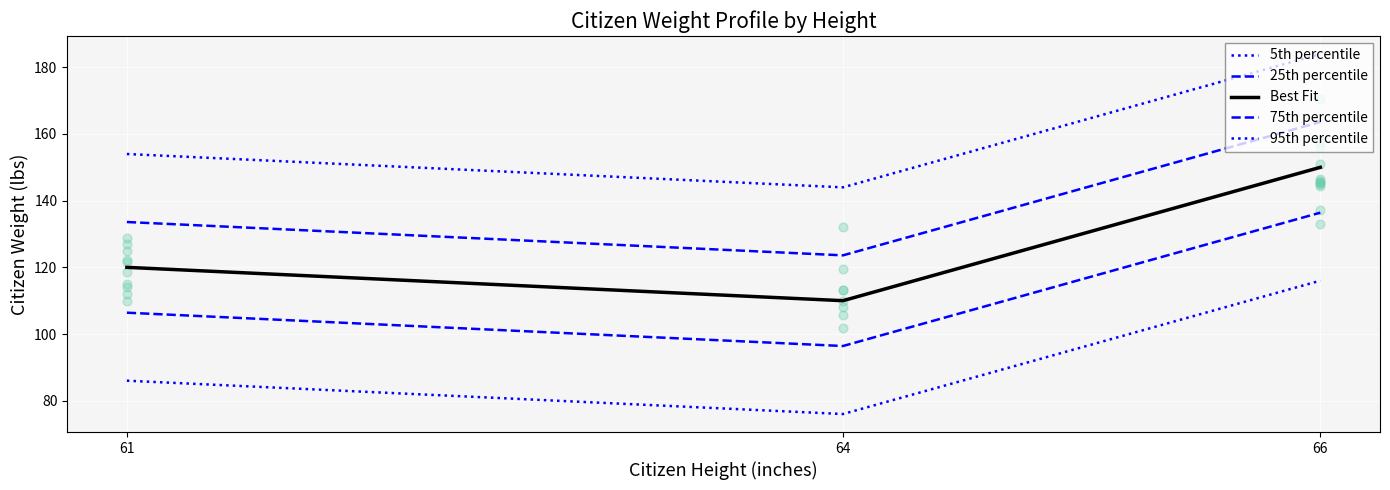

Is the value of 75th percentile at 64 greater than the value of Best Fit at 64?

Yes